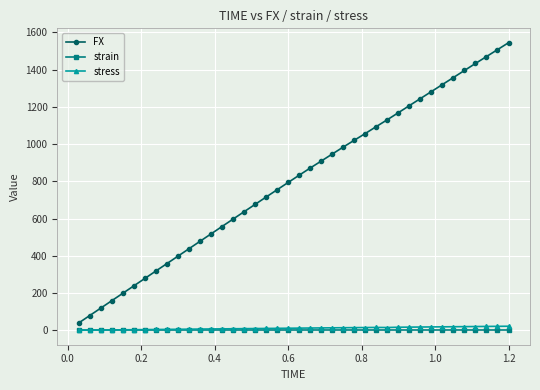

True or false: FX and stress cross at least once.

False